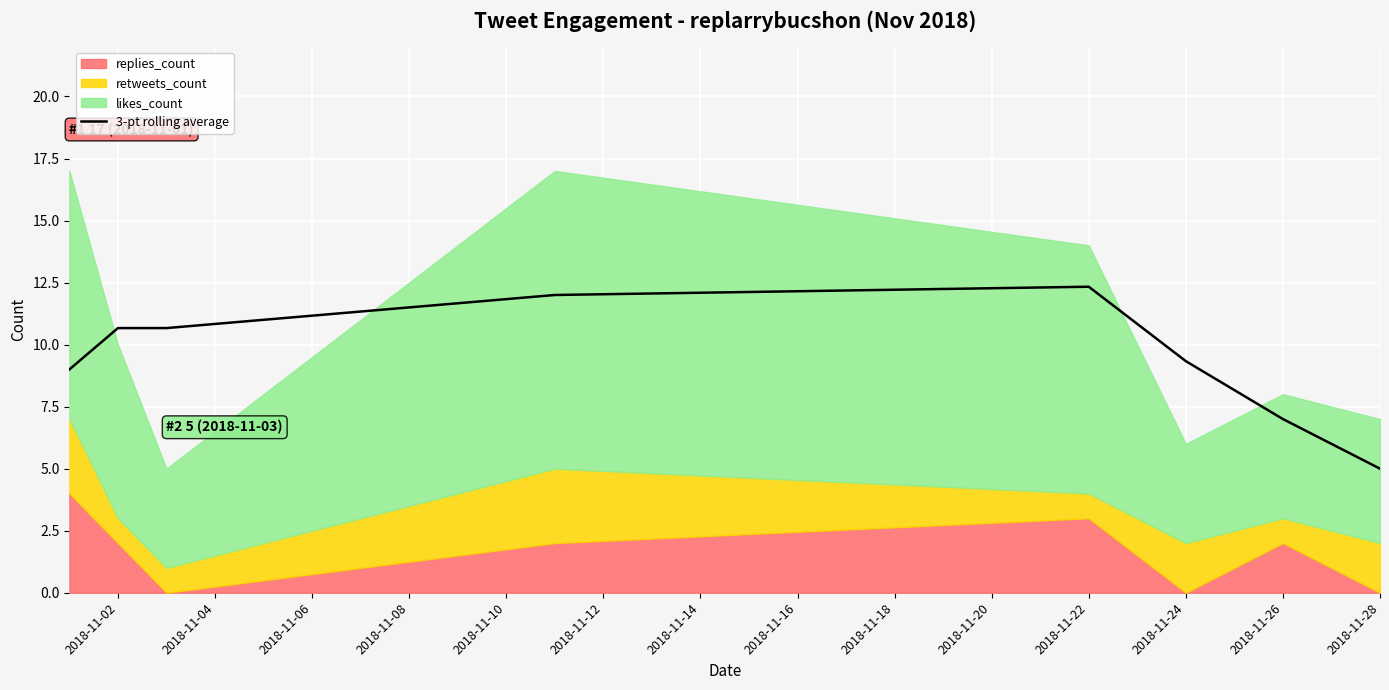

At which label does 3-pt rolling average reach its minimum?

2018-11-28